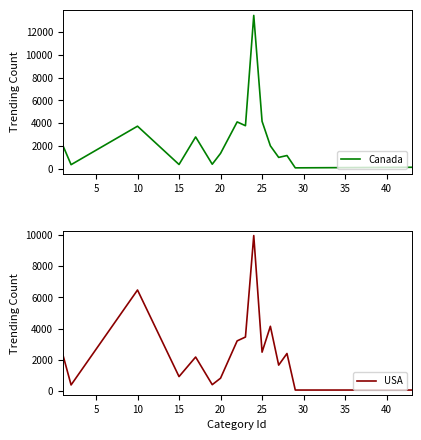

How many lines are shown in the chart?

2